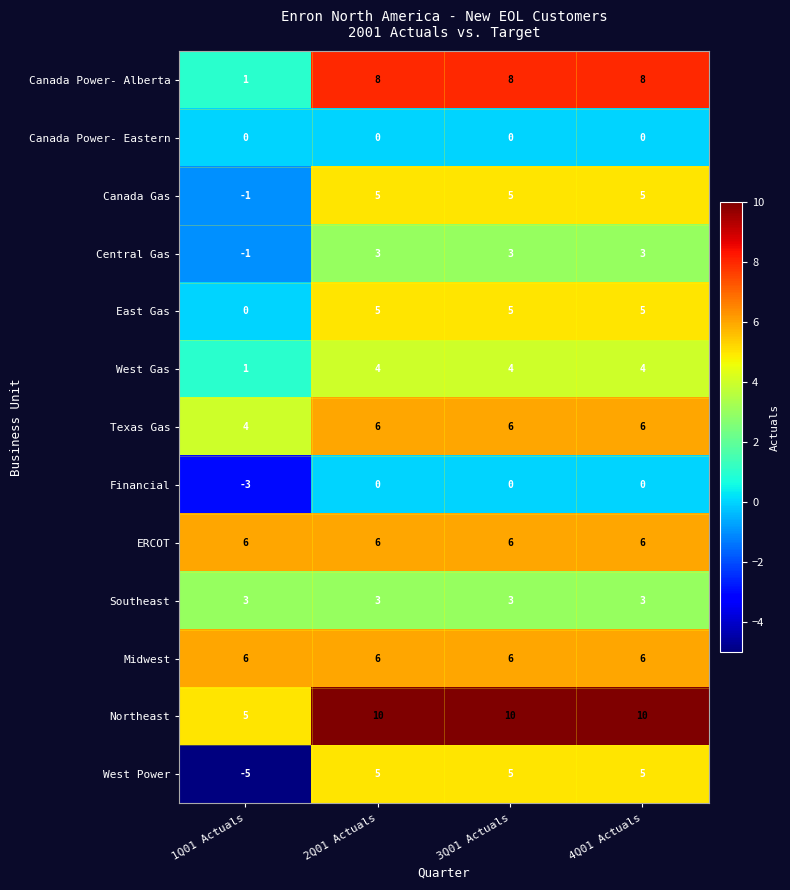

Is it true that ERCOT equals 6 at 3Q01 Actuals?

True